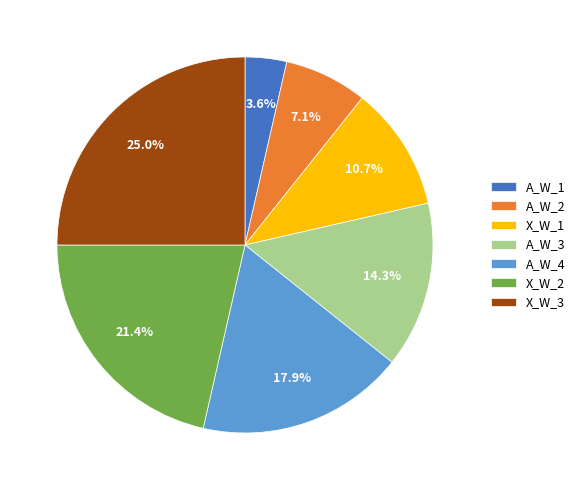

What percentage is NOT represented by A_W_4?

82.1%